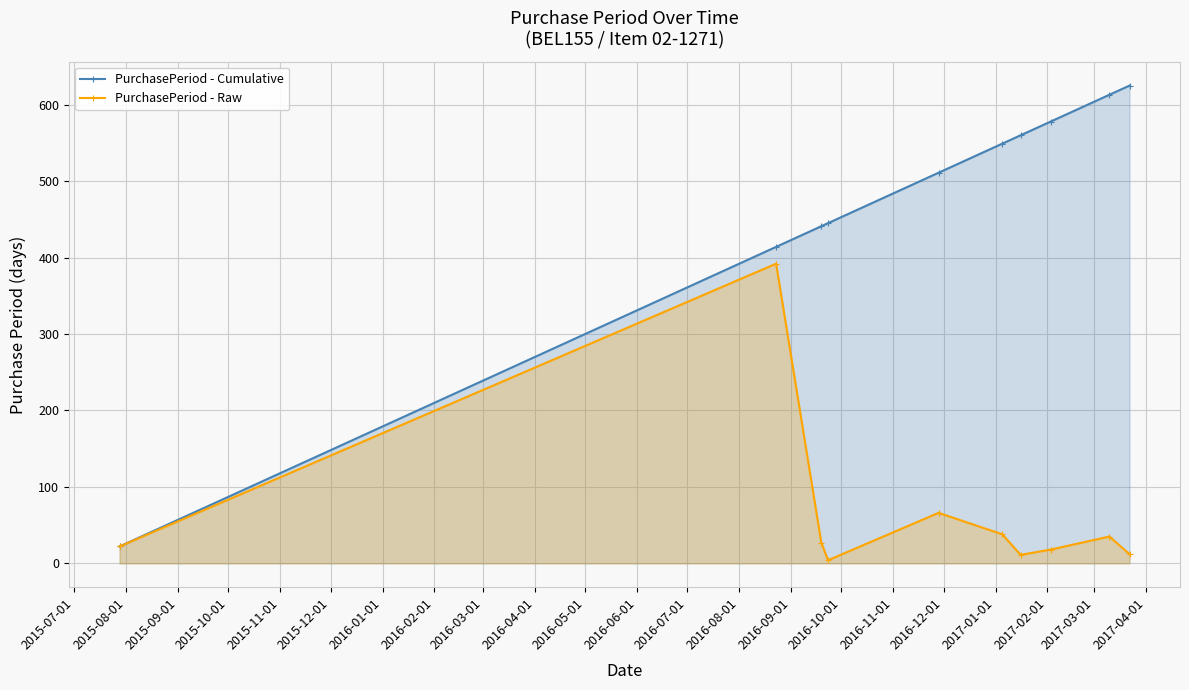

List the series in order of their overall mean, lowest first.

PurchasePeriod - Raw, PurchasePeriod - Cumulative